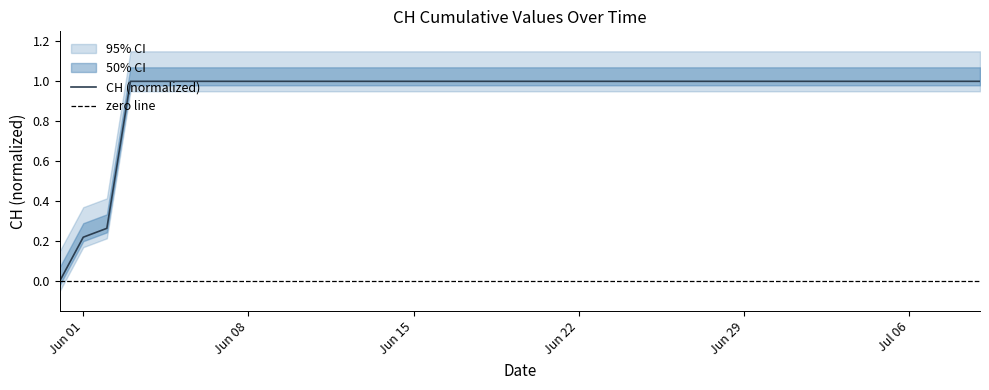

Is it true that the value at 2020-07-03 is 1.0?

True